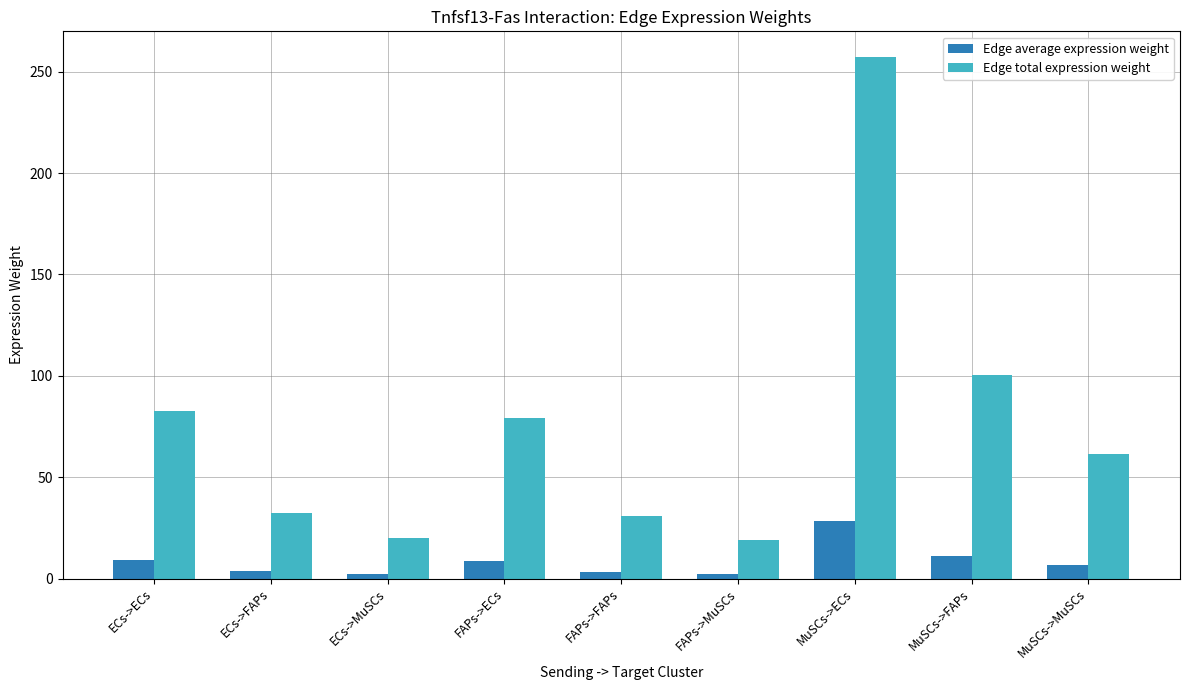

How many groups of bars are there?

9